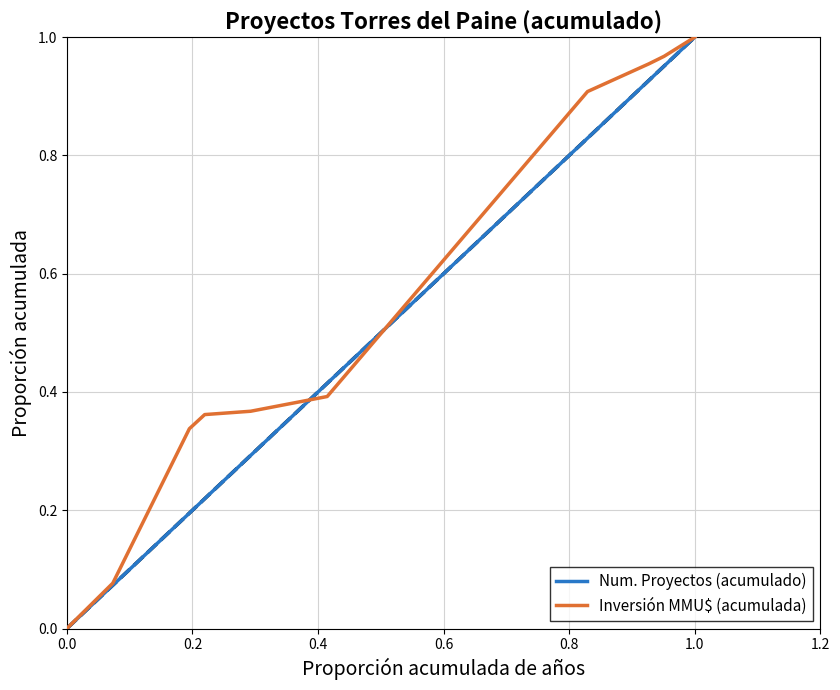

True or false: Inversión MMU$ (acumulada) and Num. Proyectos (acumulado) cross at least once.

True